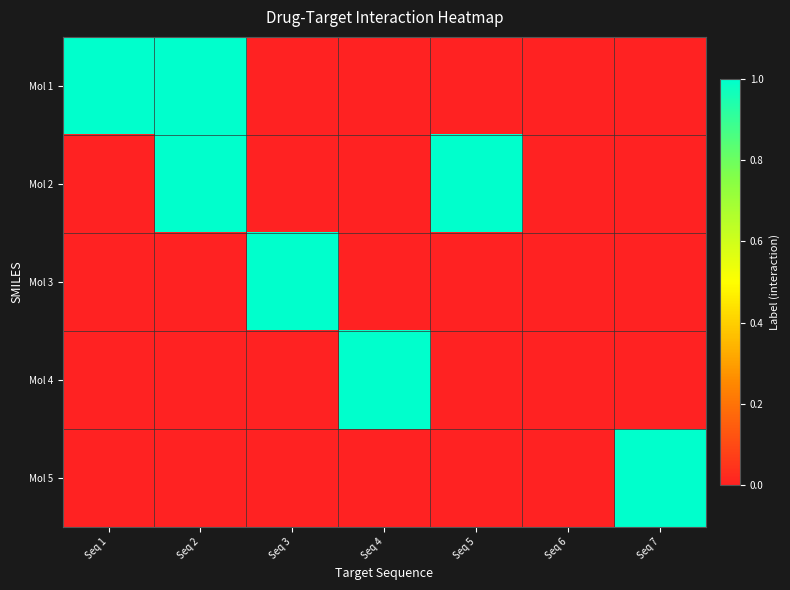

At which category does the chart reach its peak across all series?

Seq 1